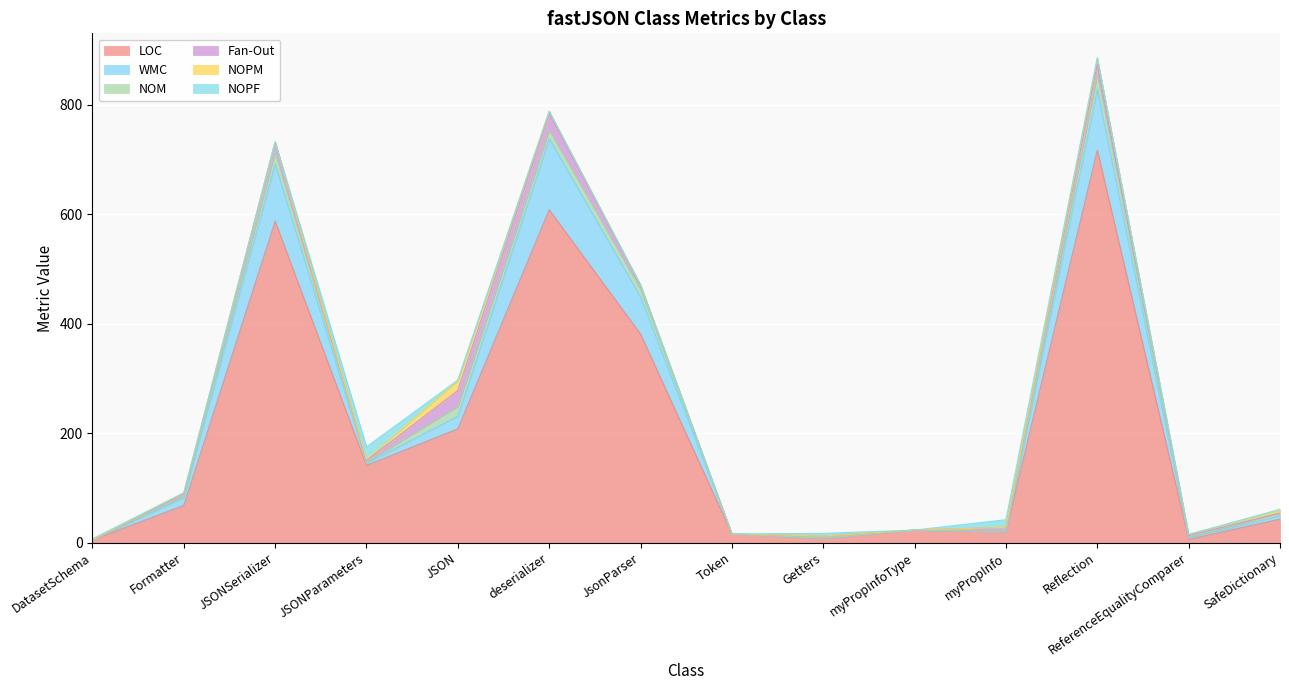

Is it true that Fan-Out equals 3 at ReferenceEqualityComparer?

True